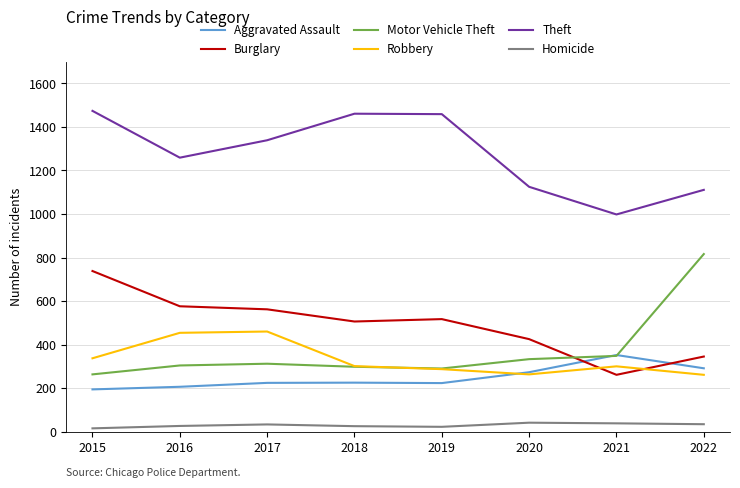

What is the sum of the Aggravated Assault values at 2018 and 2017?

449